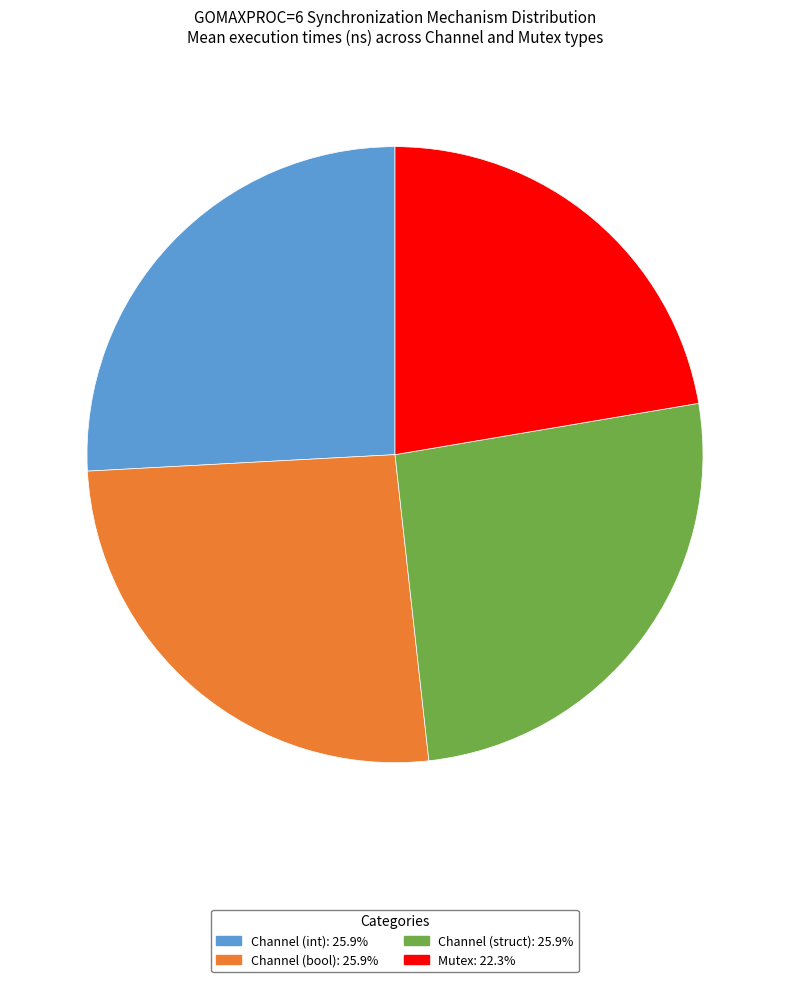

Is there any slice that represents more than half of the pie?

No